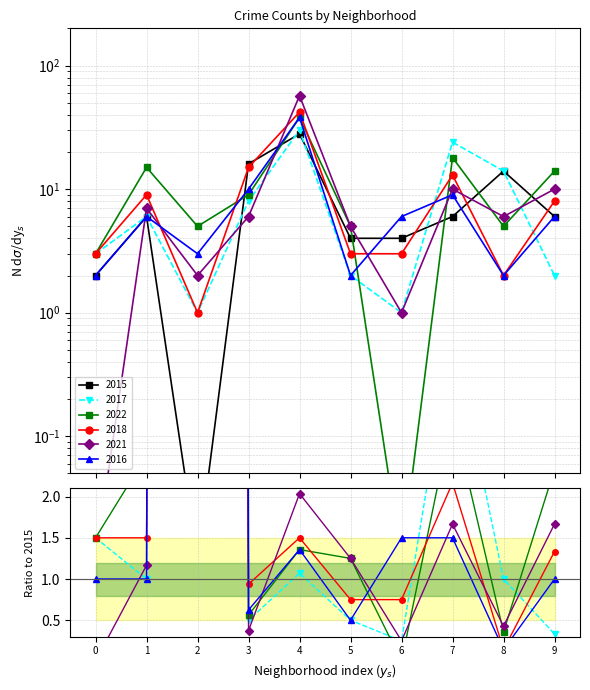

Reading left to right, extract all data points from this chart.

2015: 2.0	6.0	0.0	16.0	28.0	4.0	4.0	6.0	14.0	6.0
2017: 3.0	6.0	1.0	8.0	30.0	2.0	1.0	24.0	14.0	2.0
2022: 3.0	15.0	5.0	9.0	38.0	5.0	0.0	18.0	5.0	14.0
2018: 3.0	9.0	1.0	15.0	42.0	3.0	3.0	13.0	2.0	8.0
2021: 0.0	7.0	2.0	6.0	57.0	5.0	1.0	10.0	6.0	10.0
2016: 2.0	6.0	3.0	10.0	38.0	2.0	6.0	9.0	2.0	6.0